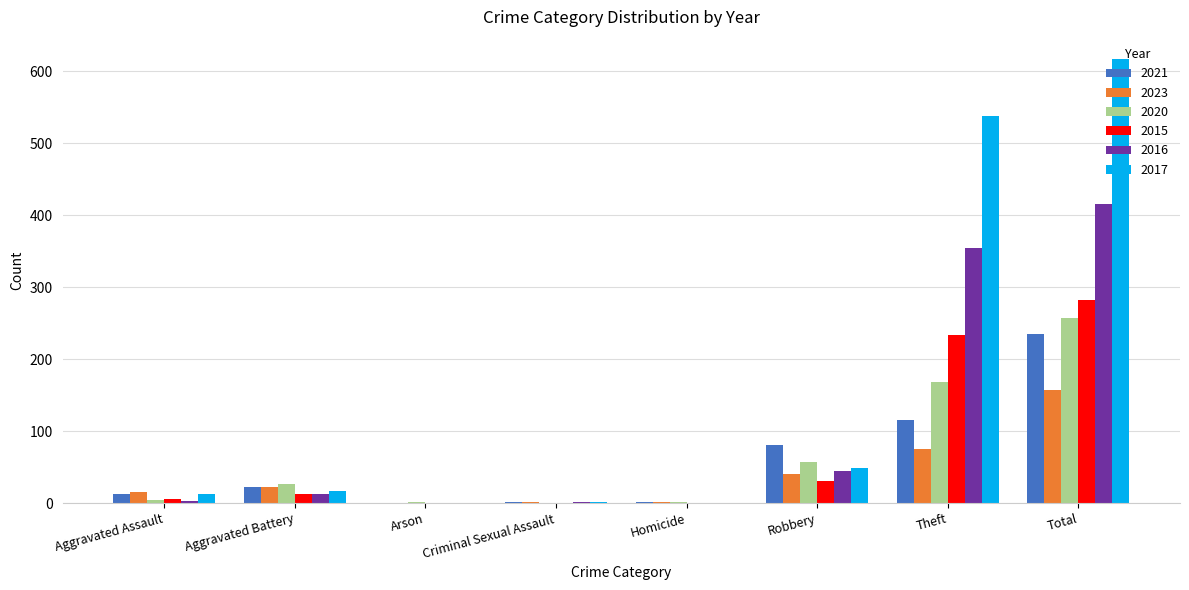

What is the sum of all 2020 values?

514